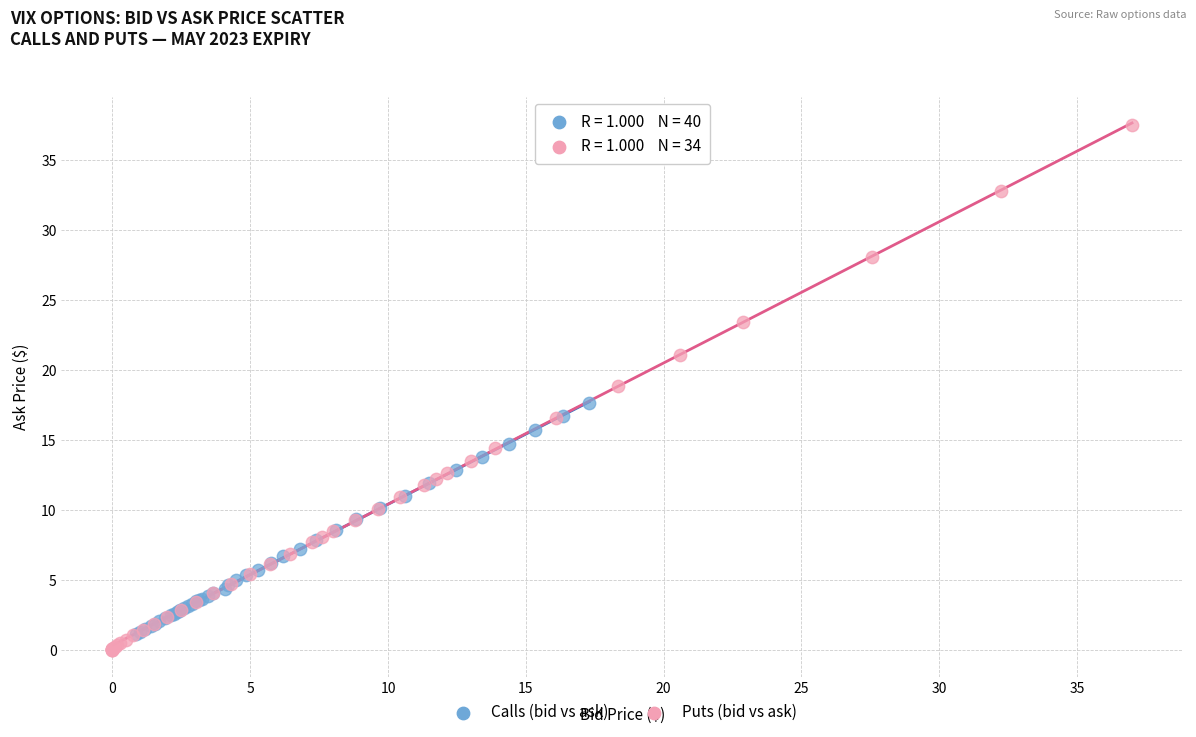

Which series has the largest Y range (max minus min)?

Puts (bid vs ask)